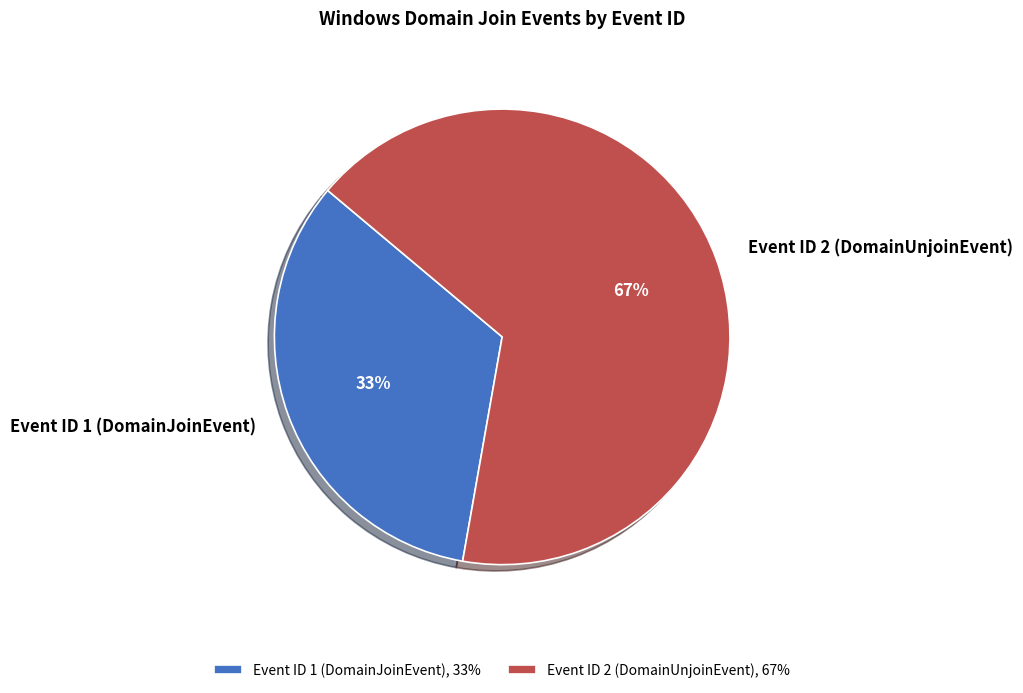

Rank the categories by value from lowest to highest.

Event ID 1 (DomainJoinEvent), Event ID 2 (DomainUnjoinEvent)